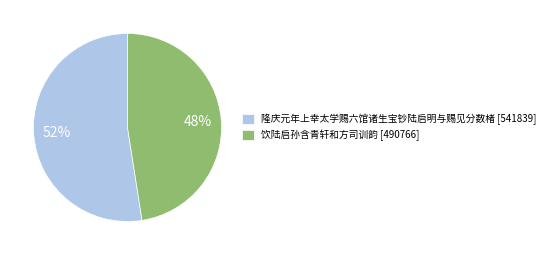

To the nearest percent, what is the combined percentage of 饮陆启孙含青轩和方司训韵 [490766] and 隆庆元年上幸太学赐六馆诸生宝钞陆启明与赐见分数楮 [541839]?

100%